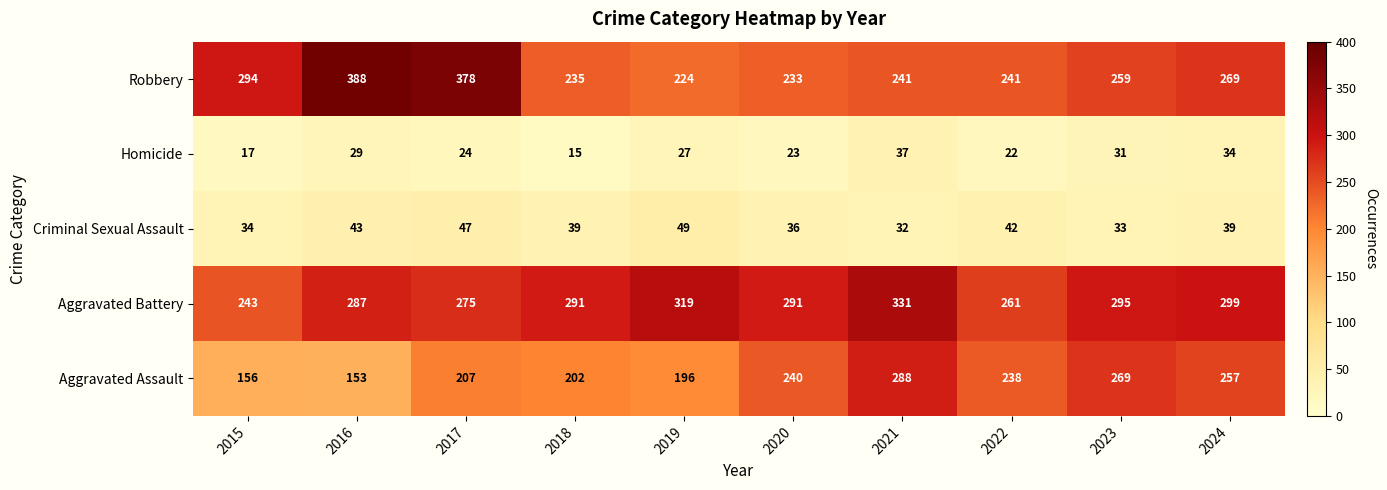

How many categories are shown in the chart?

10